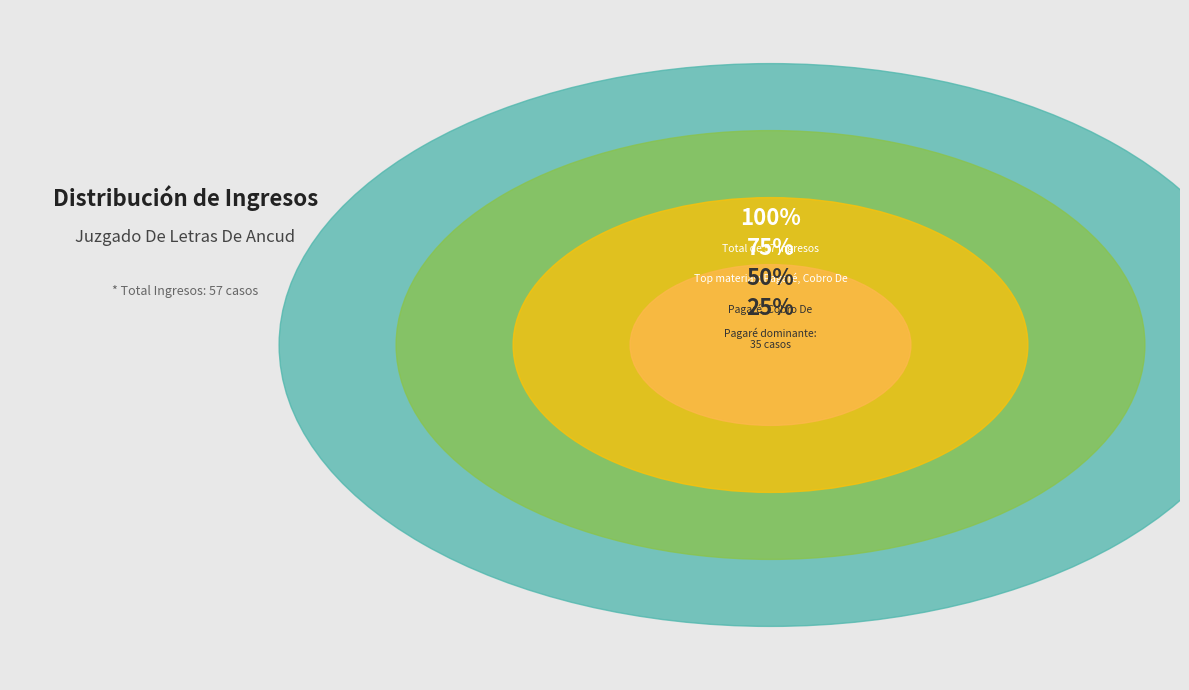

What percentage is the Pagaré, Cobro De slice, to the nearest percent?

61%